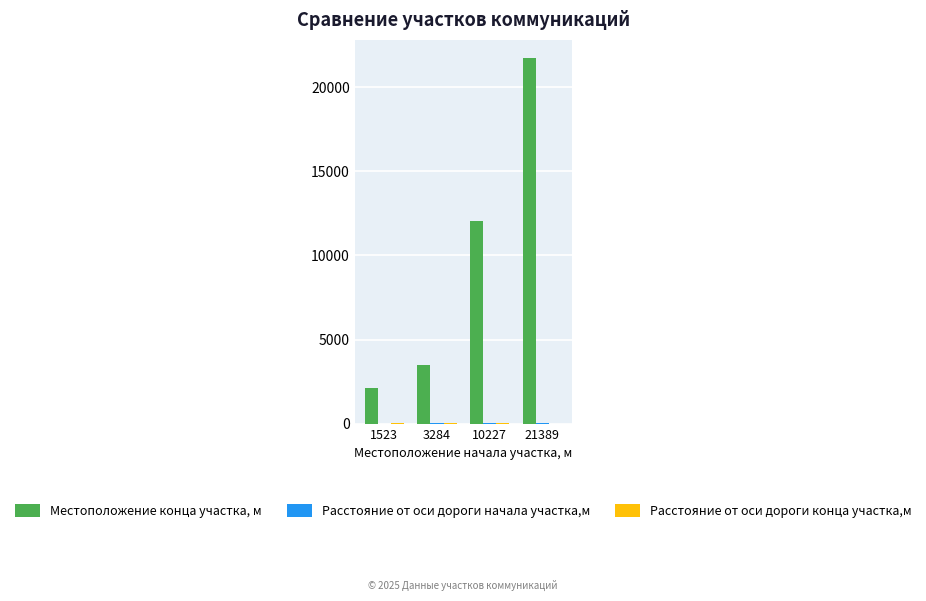

Which series has the largest total across all categories?

Местоположение конца участка, м